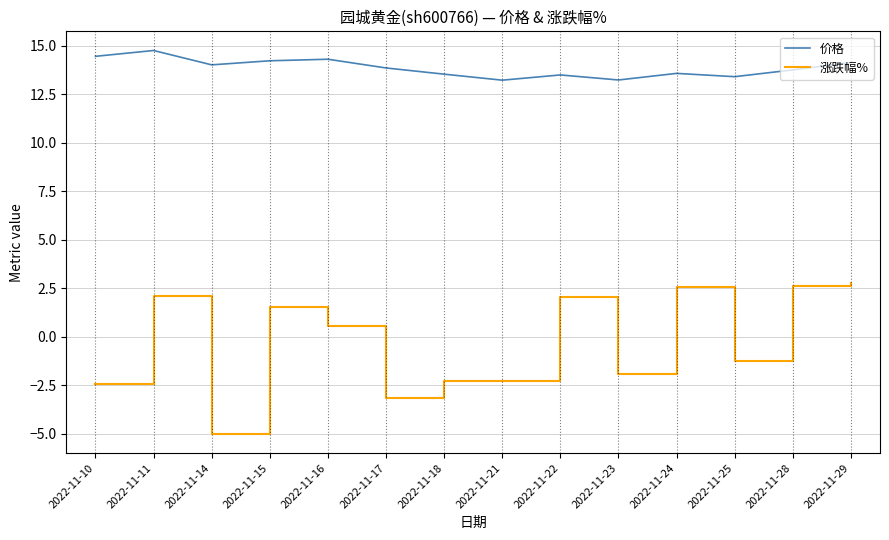

What is the difference between the highest and lowest values at 2022-11-28?

11.1